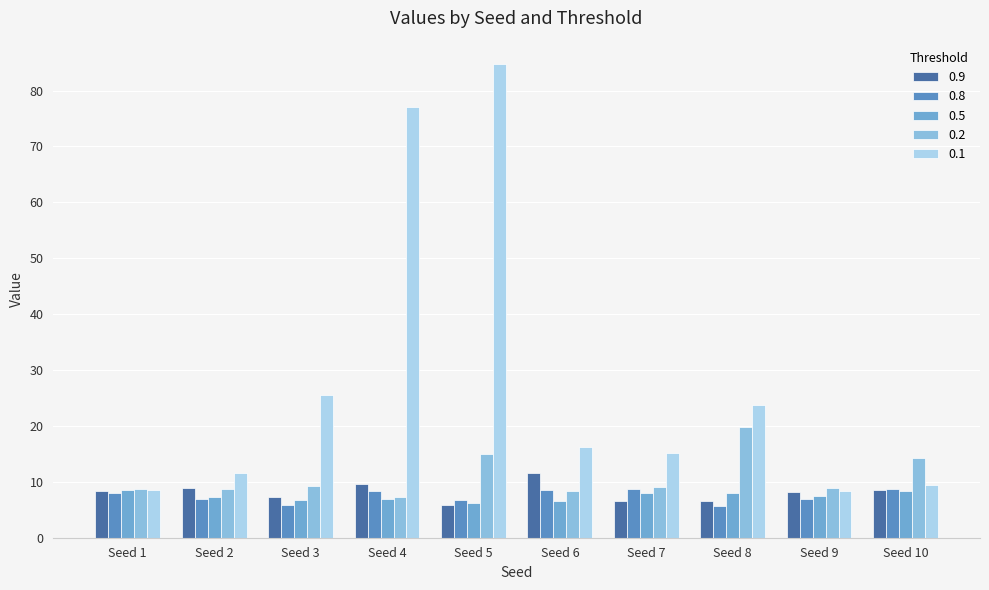

Are the bars horizontal?

No